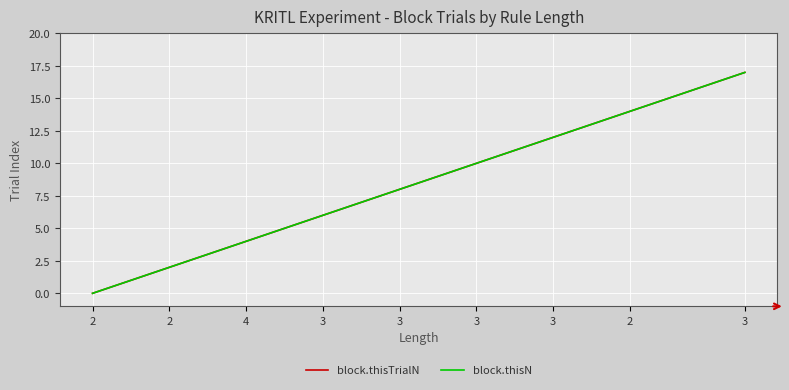

True or false: block.thisTrialN and block.thisN cross at least once.

False